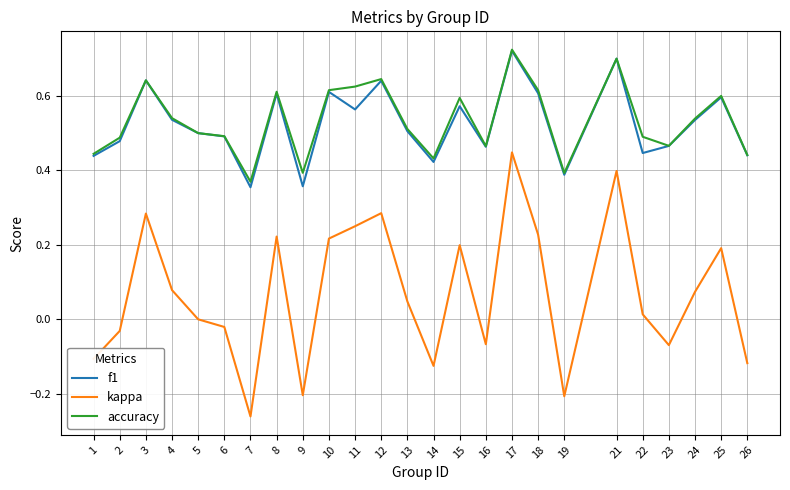

The value of f1 at 14 is 0.4. True or false?

True